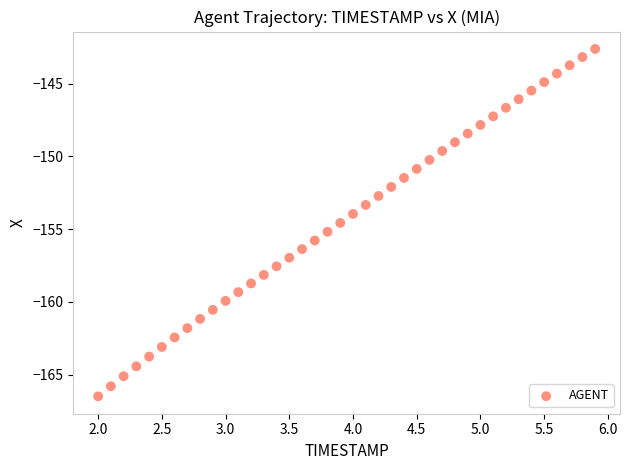

What is the range of Y values (max minus min)?

23.9